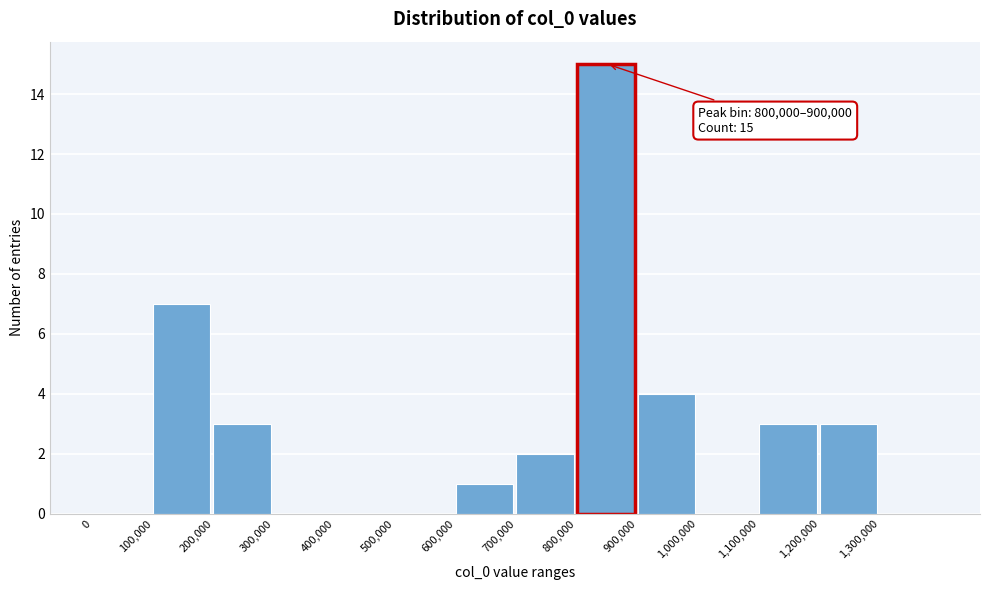

Over which range of the x-axis is the bar tallest?

800000 to 900000